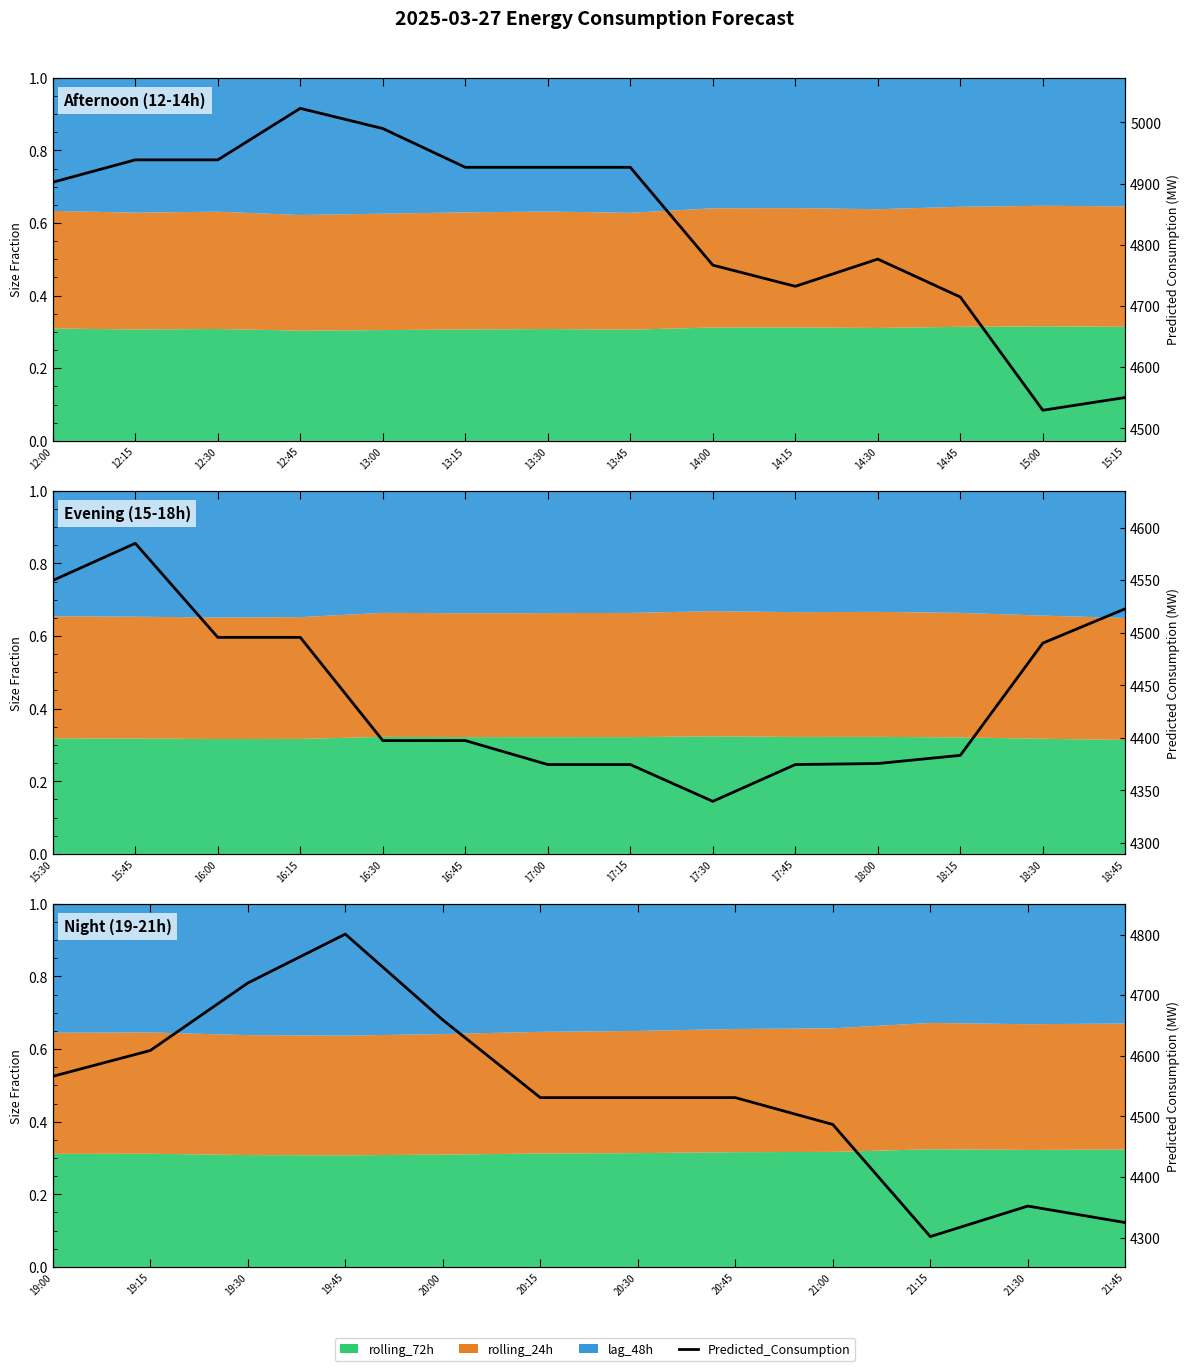

What is the difference between the maximum and minimum values?

498.8